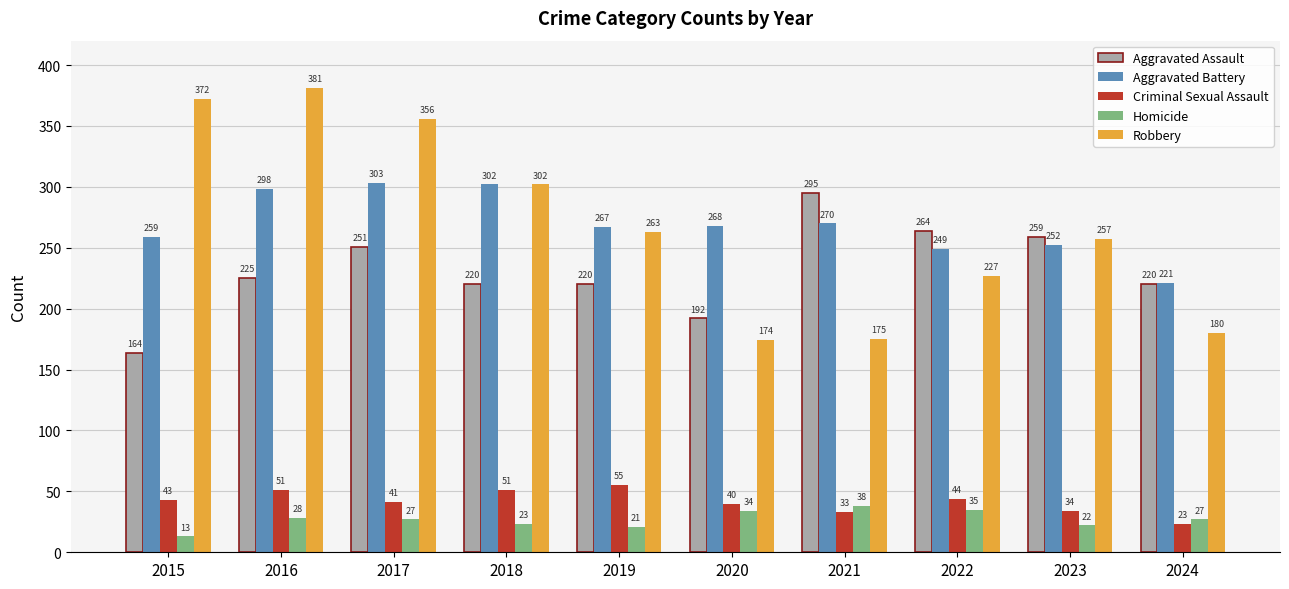

List the series in order of their peak value, lowest first.

Homicide, Criminal Sexual Assault, Aggravated Assault, Aggravated Battery, Robbery